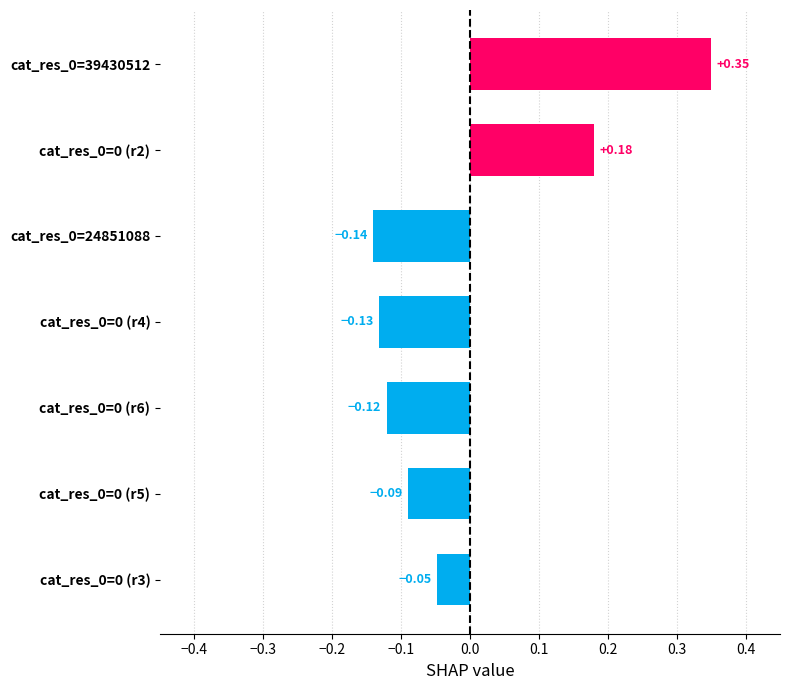

What is the difference between the maximum and second lowest values?

0.5